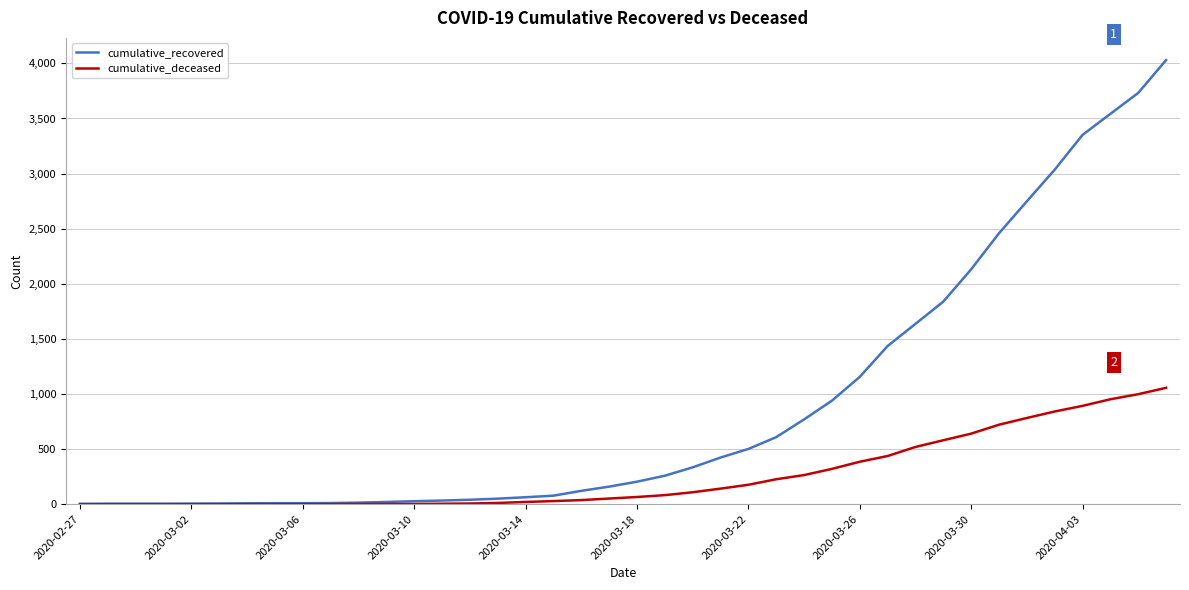

Rank the series by their average value, from highest to lowest.

cumulative_recovered, cumulative_deceased